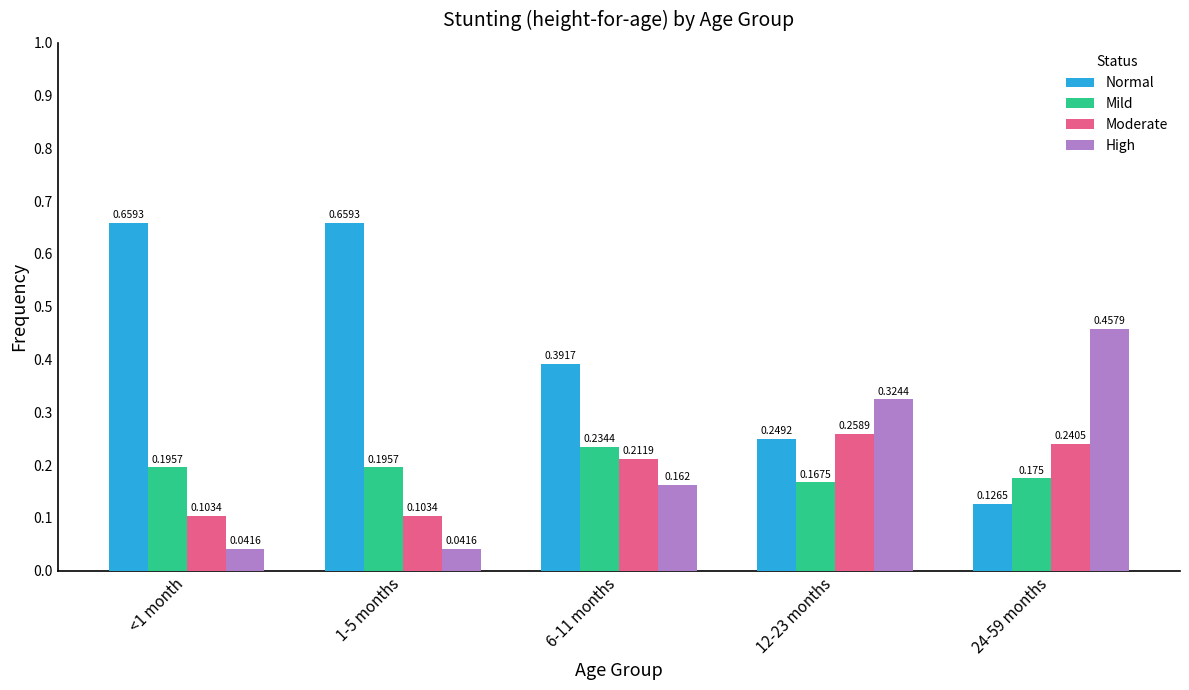

Is the value of Mild at 1-5 months greater than the value of Normal at <1 month?

No